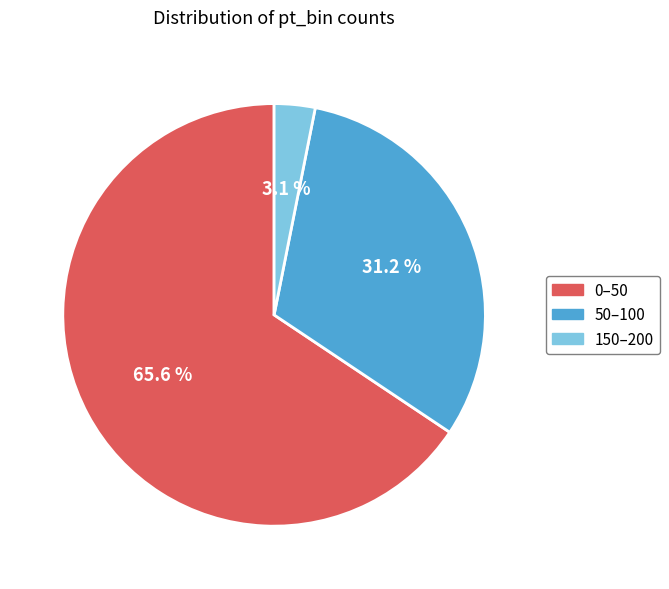

Does any single category account for the majority?

Yes